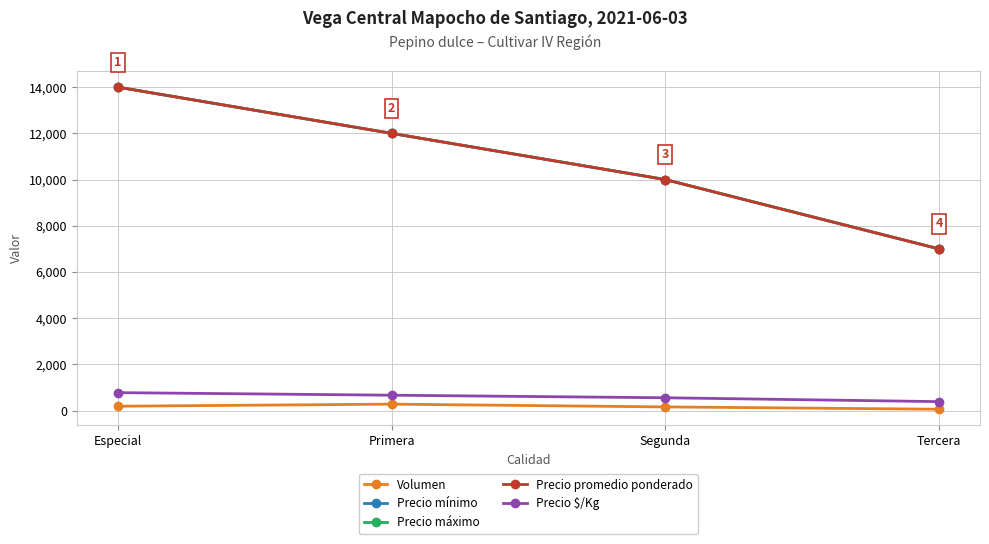

Reading left to right, extract all data points from this chart.

Volumen: Especial=190	Primera=280	Segunda=160	Tercera=60
Precio mínimo: Especial=14000	Primera=12000	Segunda=10000	Tercera=7000
Precio máximo: Especial=14000	Primera=12000	Segunda=10000	Tercera=7000
Precio promedio ponderado: Especial=14000	Primera=12000	Segunda=10000	Tercera=7000
Precio $/Kg: Especial=778	Primera=667	Segunda=556	Tercera=389